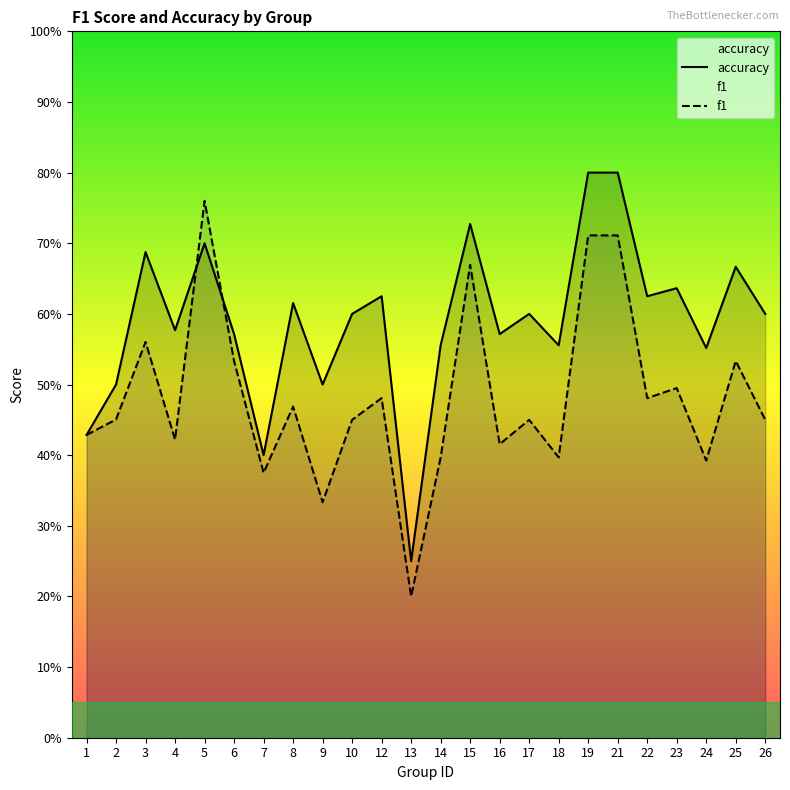

What is the difference between the maximum and minimum values in the f1 series?

0.6